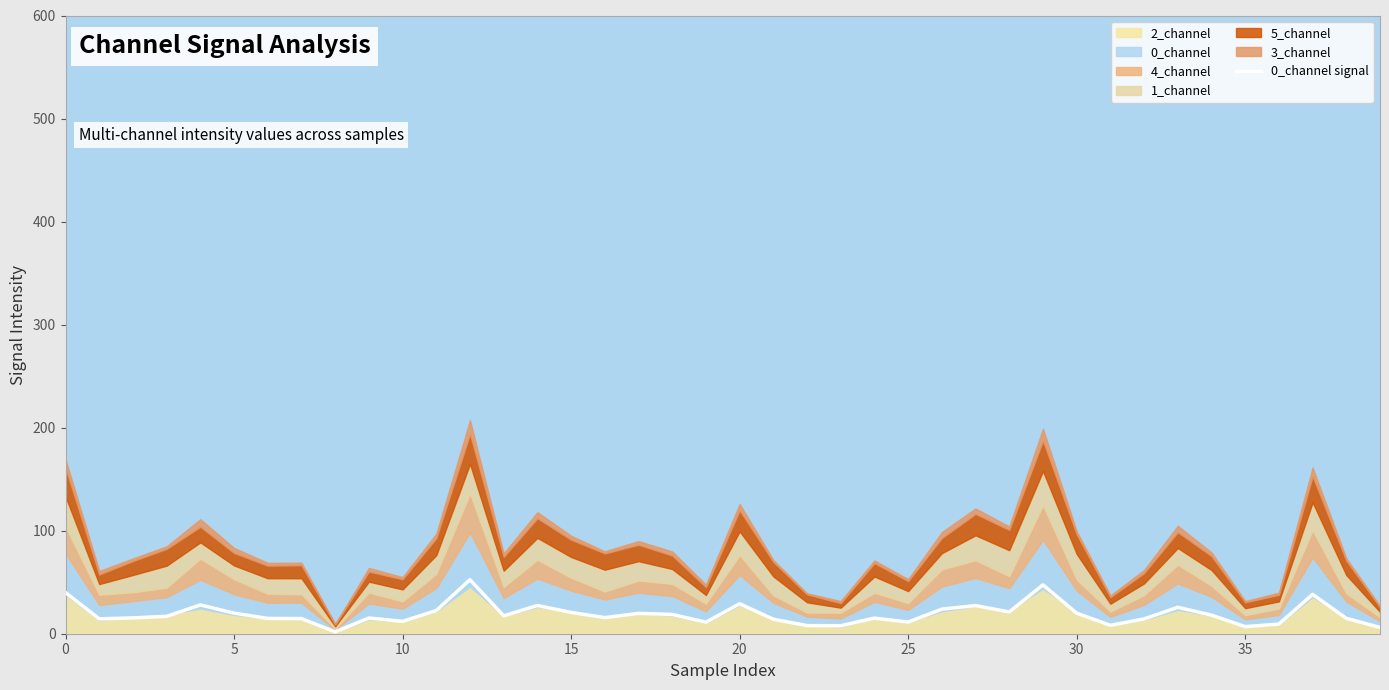

The chart shows a value of 4.0 at 9. True or false?

False